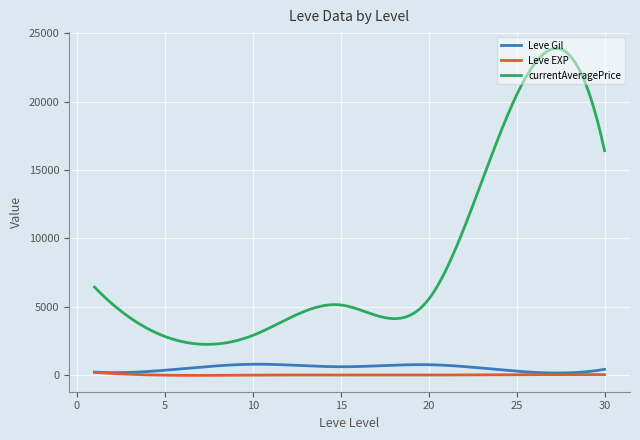

What is the minimum value for Leve EXP?

-10.3